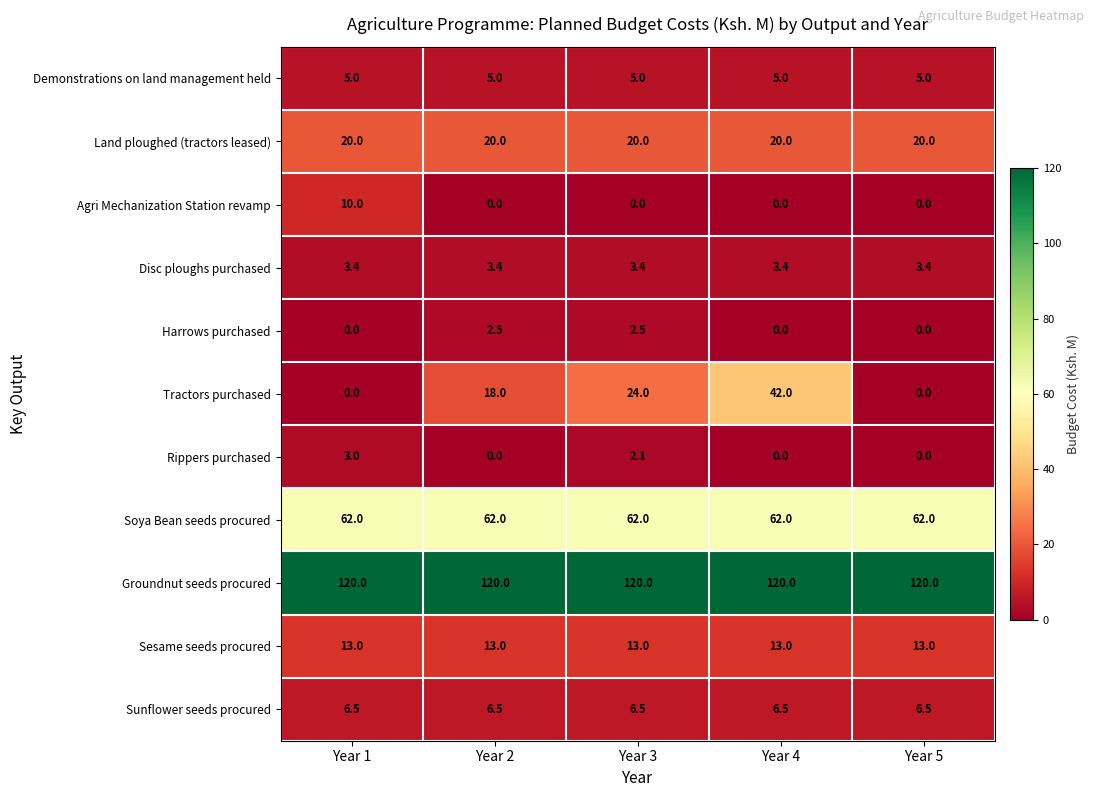

What is the minimum value for Disc ploughs purchased?

3.4